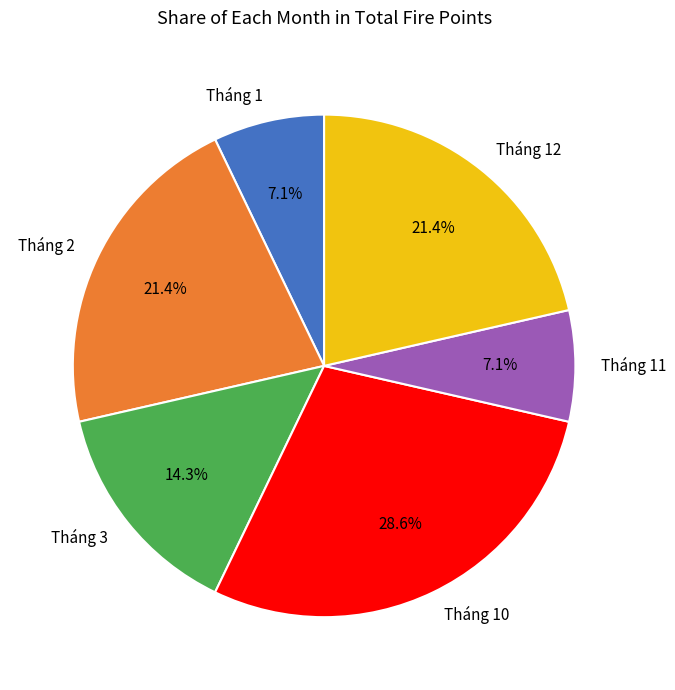

How many segments does this pie chart have?

6